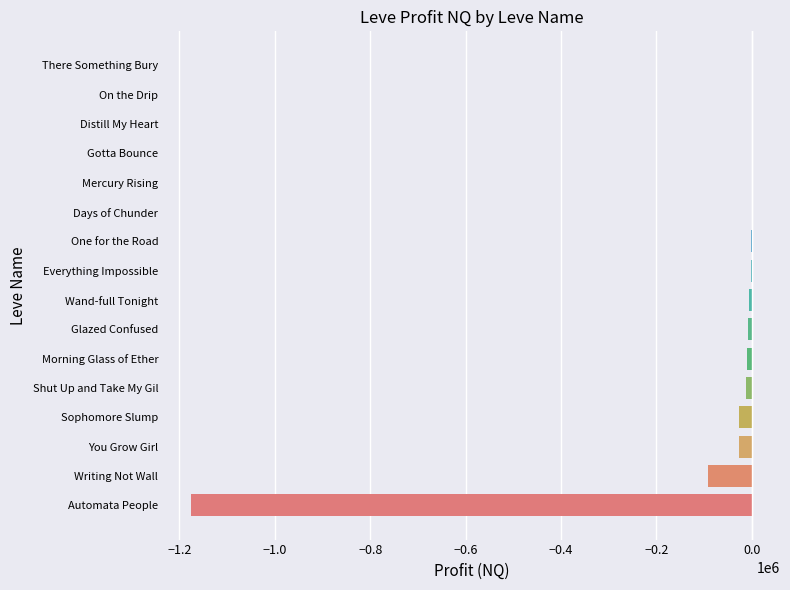

Which has a higher value, On the Drip or You Grow Girl?

On the Drip